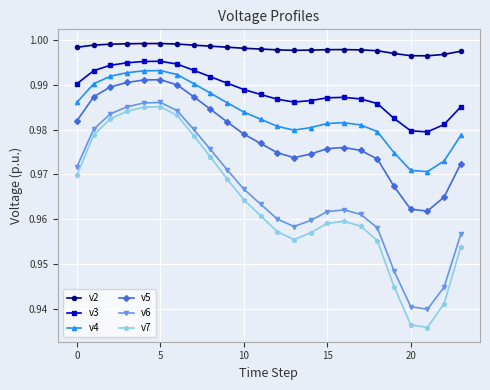

True or false: v6 has more than 0 points higher than both neighbors.

True